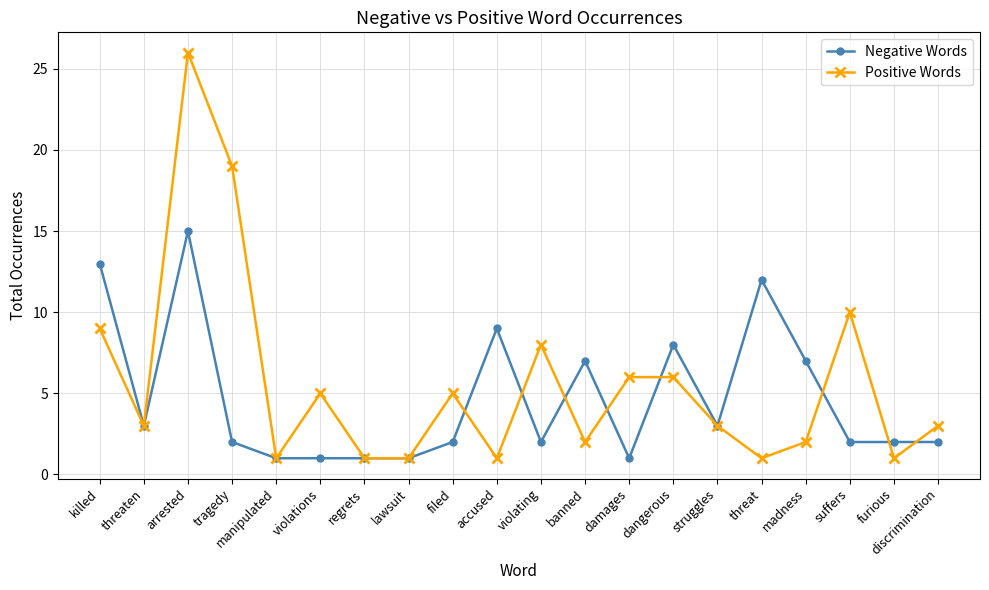

What is the approximate value of Negative Words at dangerous, to the nearest 10?

10